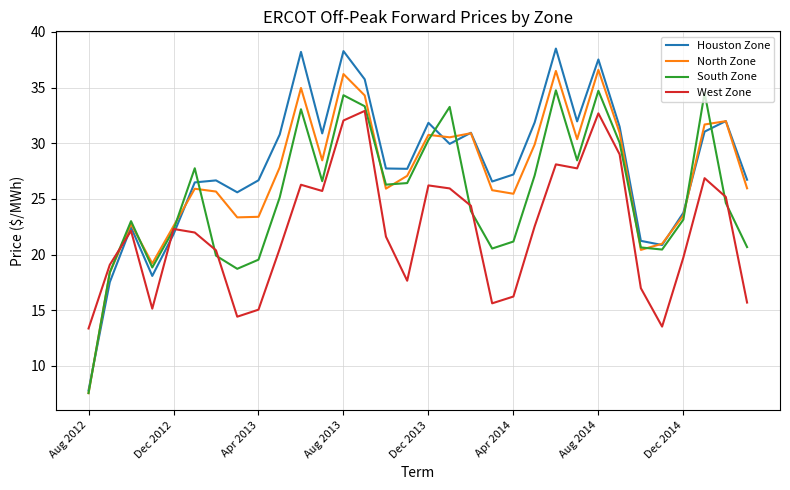

Which series has the largest total across all categories?

Houston Zone